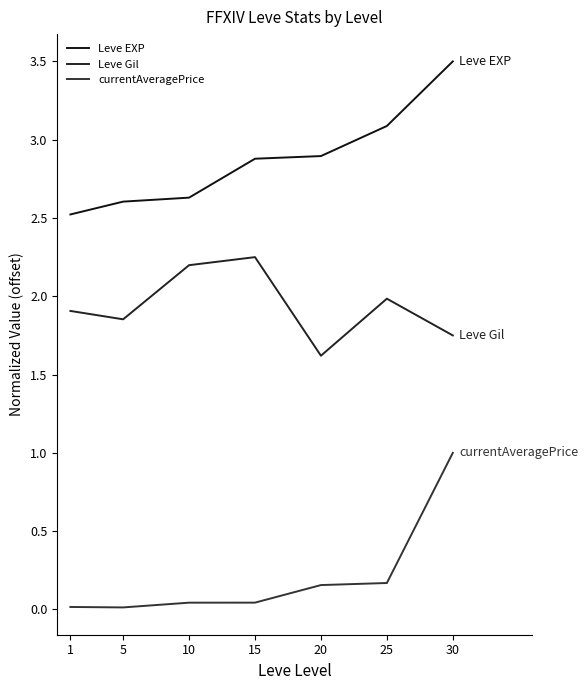

How many lines are shown in the chart?

3